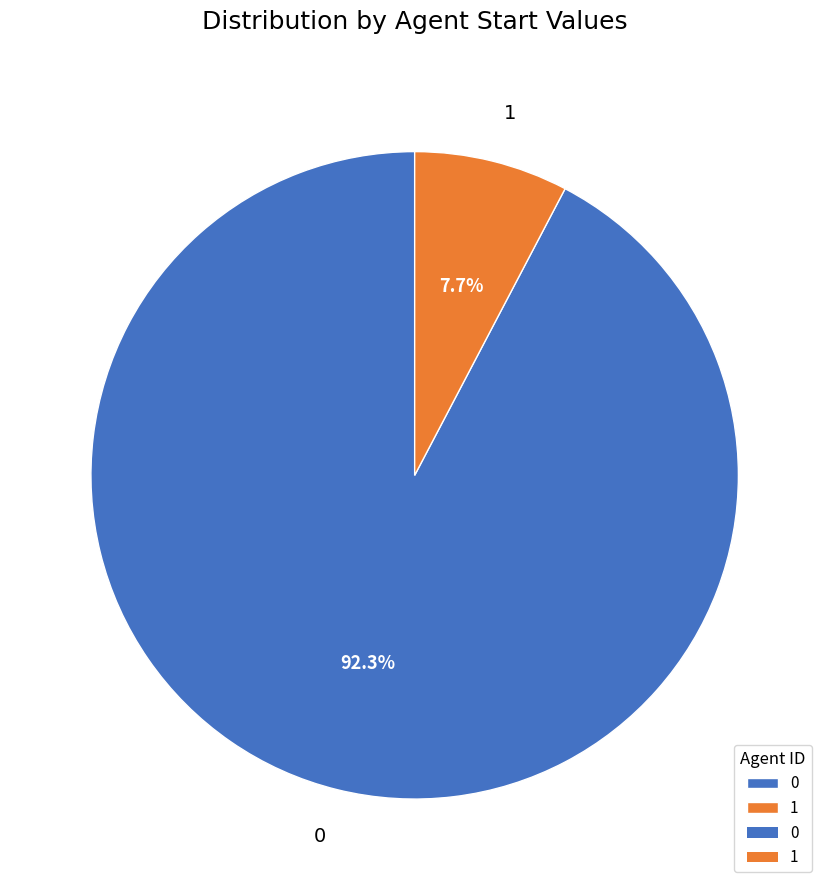

Does any single category account for the majority?

Yes